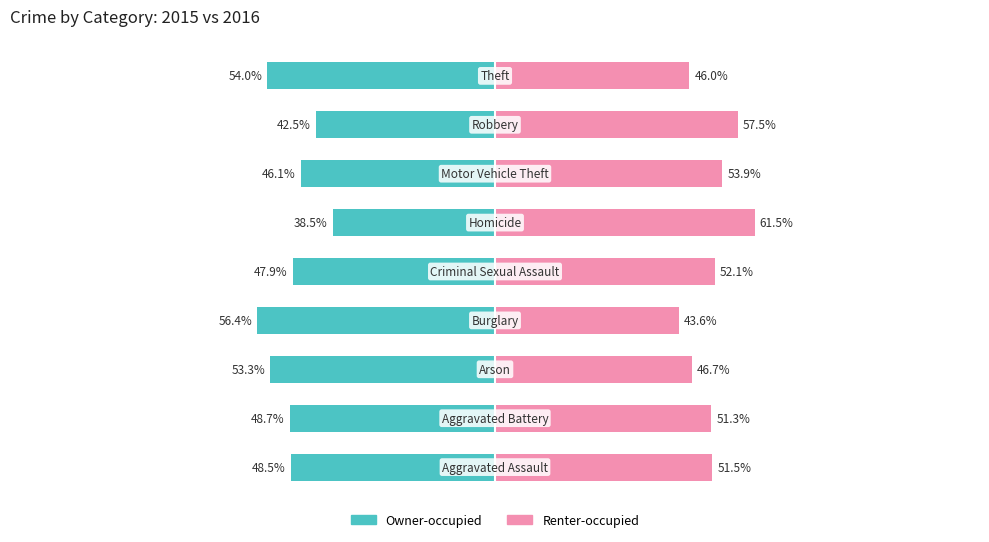

What are all the series names shown in the legend?

Owner-occupied, Renter-occupied